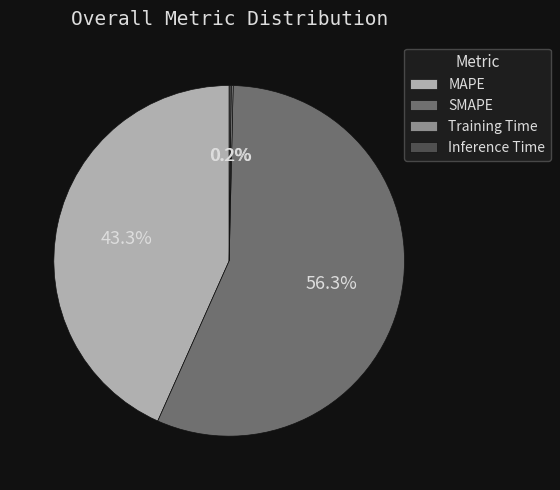

What is the ratio of the value at MAPE to the value at SMAPE?

0.8